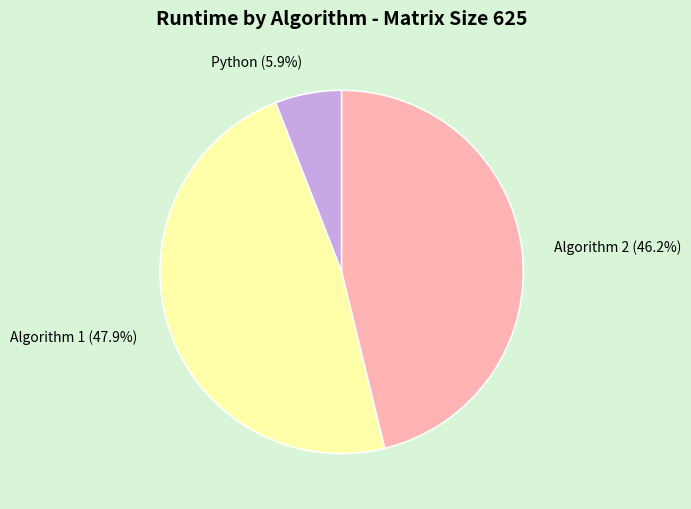

What is the largest slice in the pie chart?

Algorithm 1